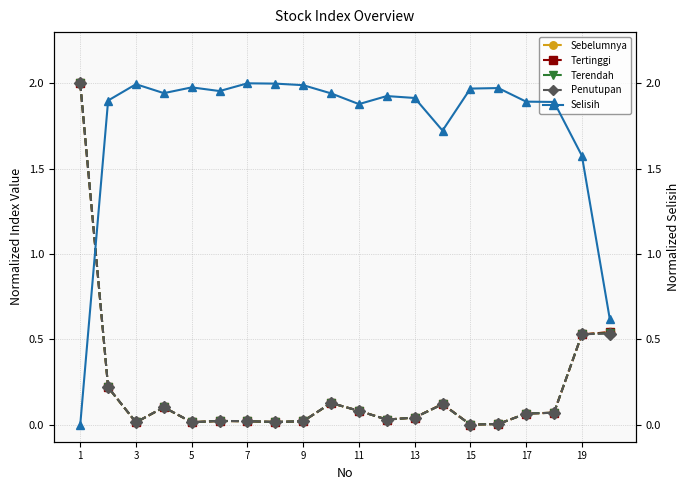

Which label corresponds to the largest value in the chart?

1